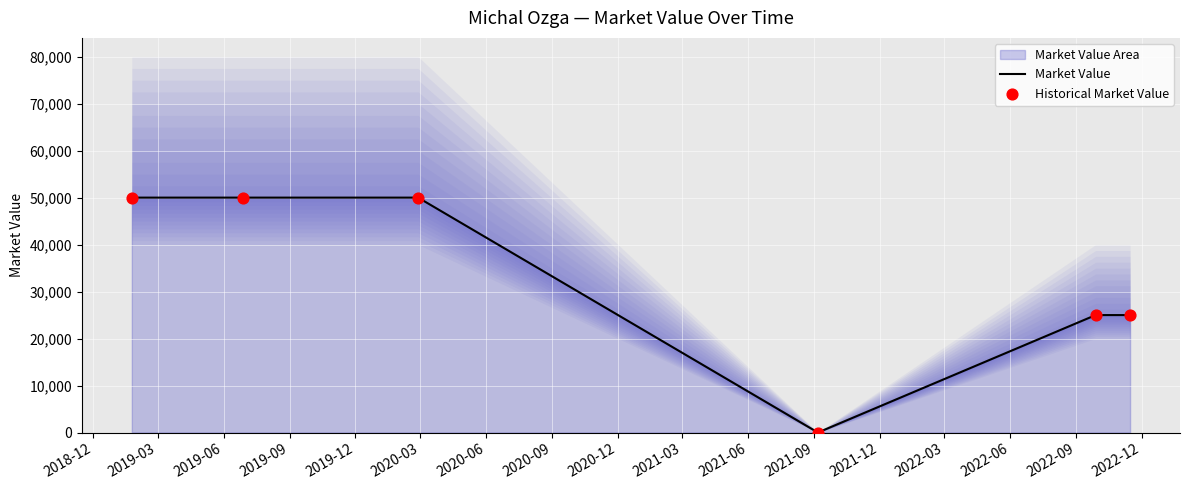

At how many categories does at least one series exceed 7874?

5